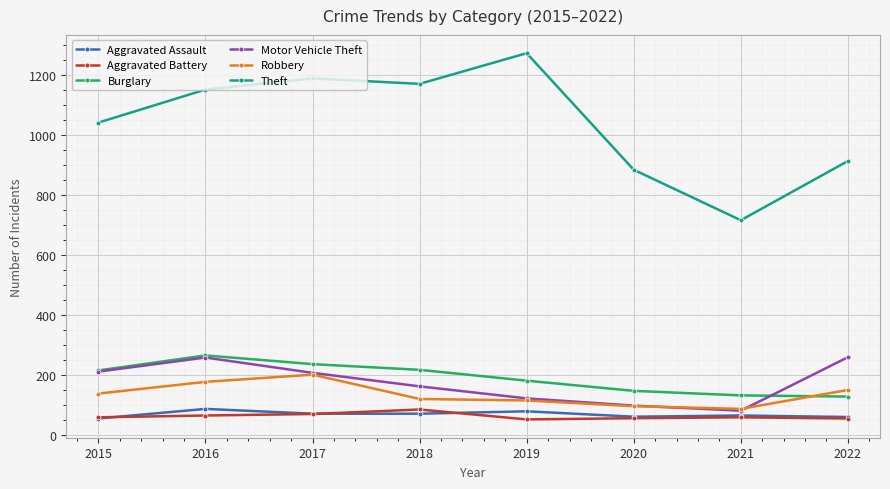

True or false: Robbery and Aggravated Assault intersect in this chart.

False